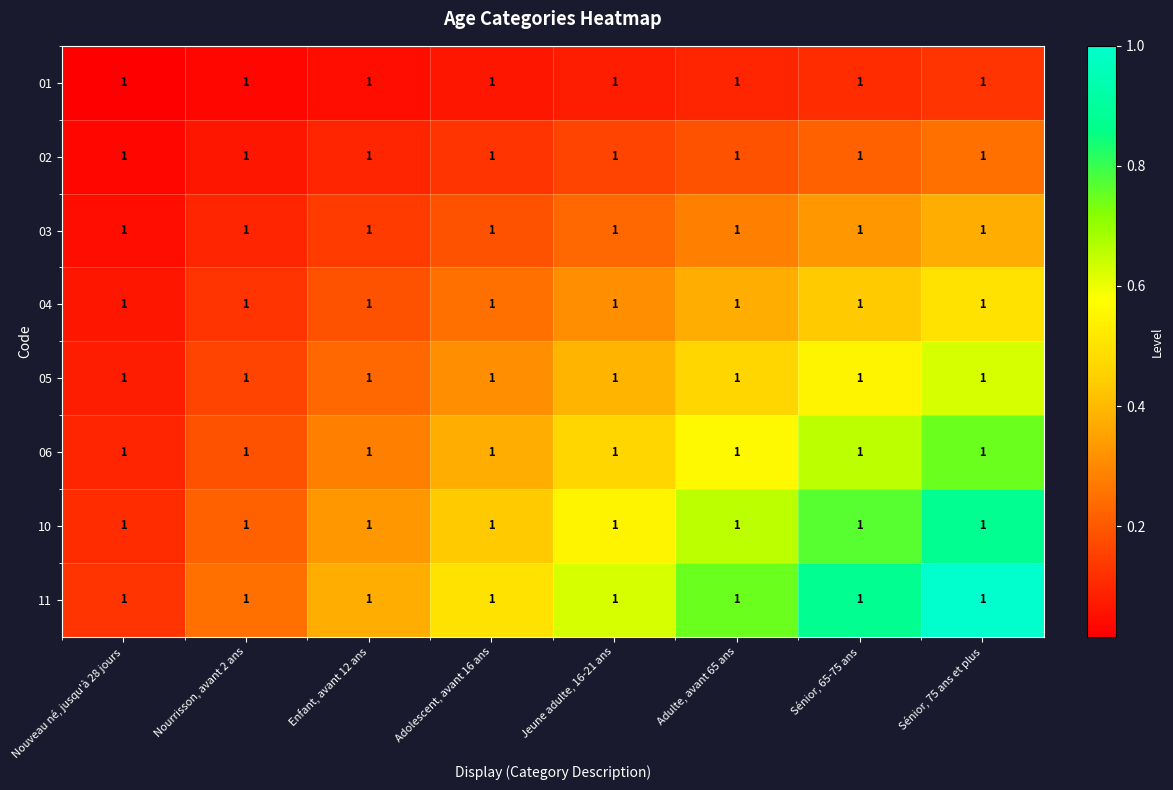

Which has a higher value, Enfant, avant 12 ans or Sénior, 65-75 ans?

Sénior, 65-75 ans